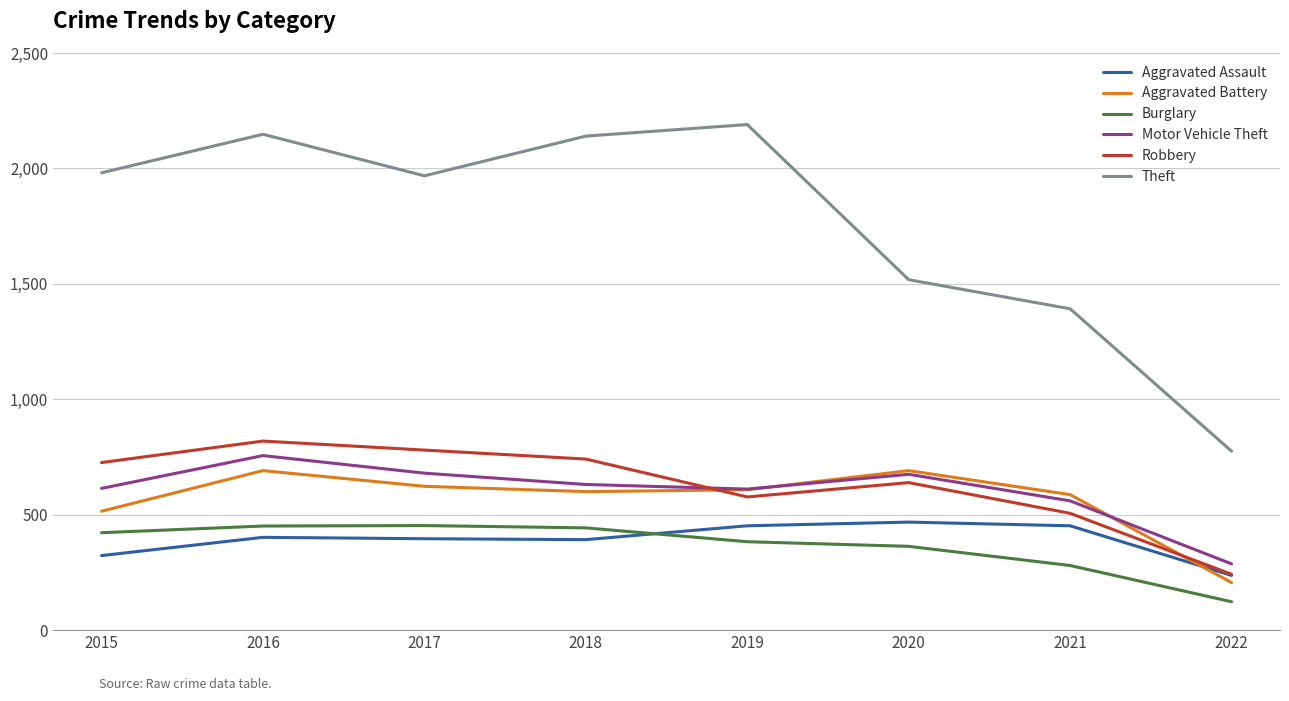

How many series are shown in this chart?

6